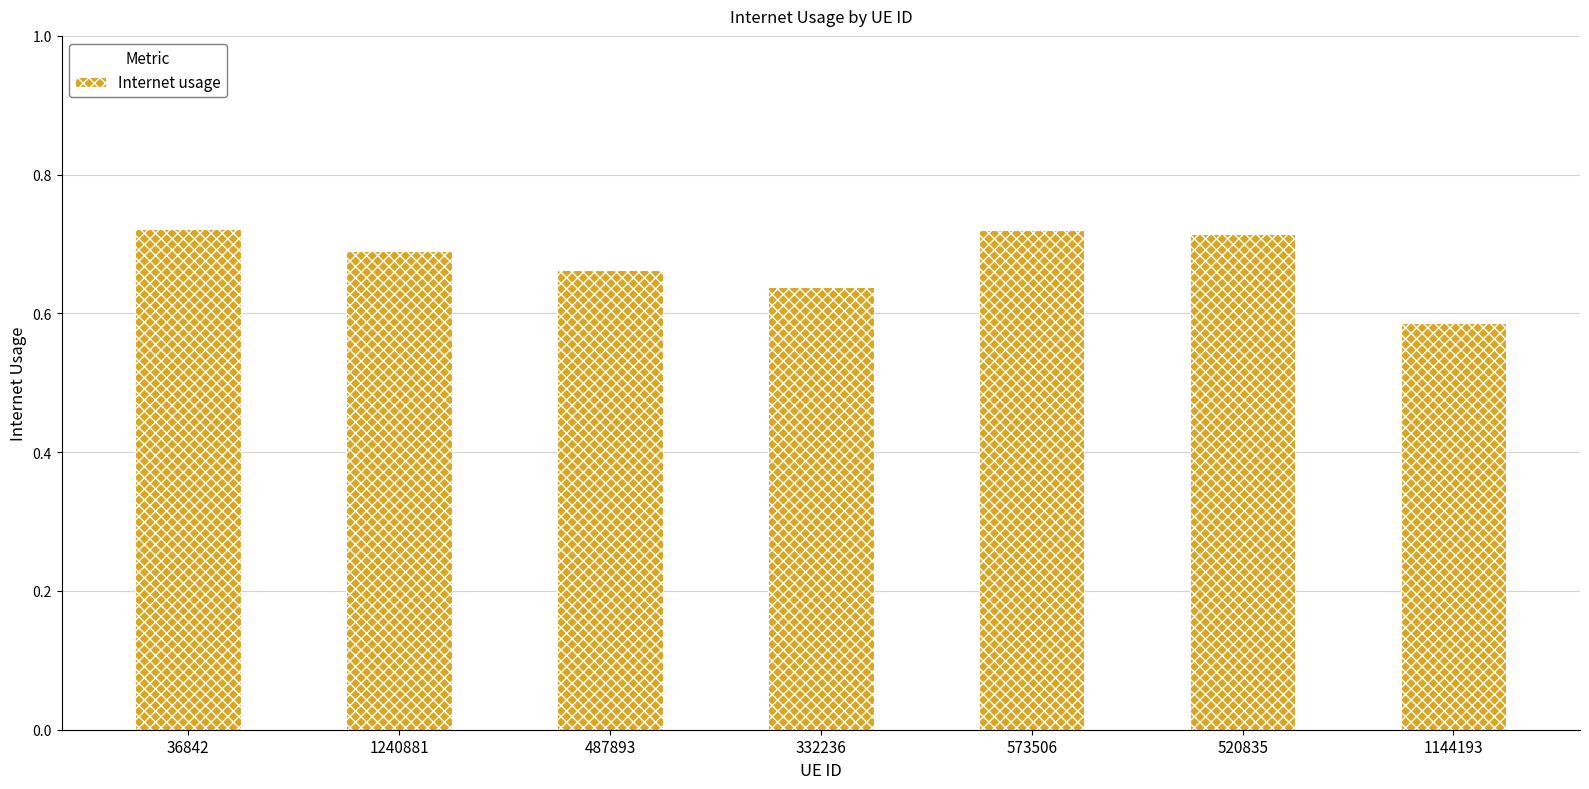

Which has a higher value, 487893 or 573506?

573506